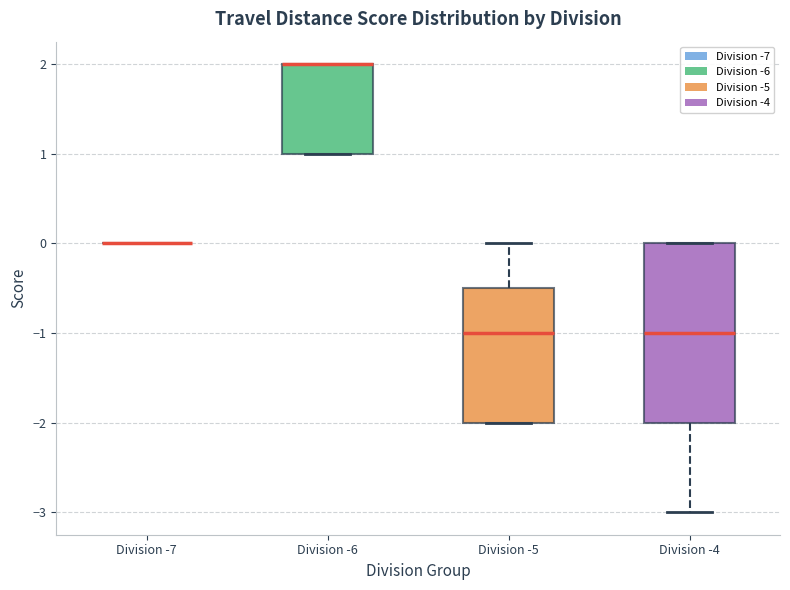

Reading left to right, transcribe this box plot: for each box, give where its median line is, the range the box spans, and where its two whiskers end, as read against the y-axis. The values are not printed on the chart, so give them approximately, as read against the axis.

Division -7: box collapsed to a line at 0.0, whiskers 0.0 to 0.0
Division -6: median 2.0 (drawn on the box's upper edge), box 1.0 to 2.0, whiskers 1.0 to 2.0
Division -5: median -1.0, box -2.0 to -0.5, whiskers -2.0 to 0.0
Division -4: median -1.0, box -2.0 to 0.0, whiskers -3.0 to 0.0